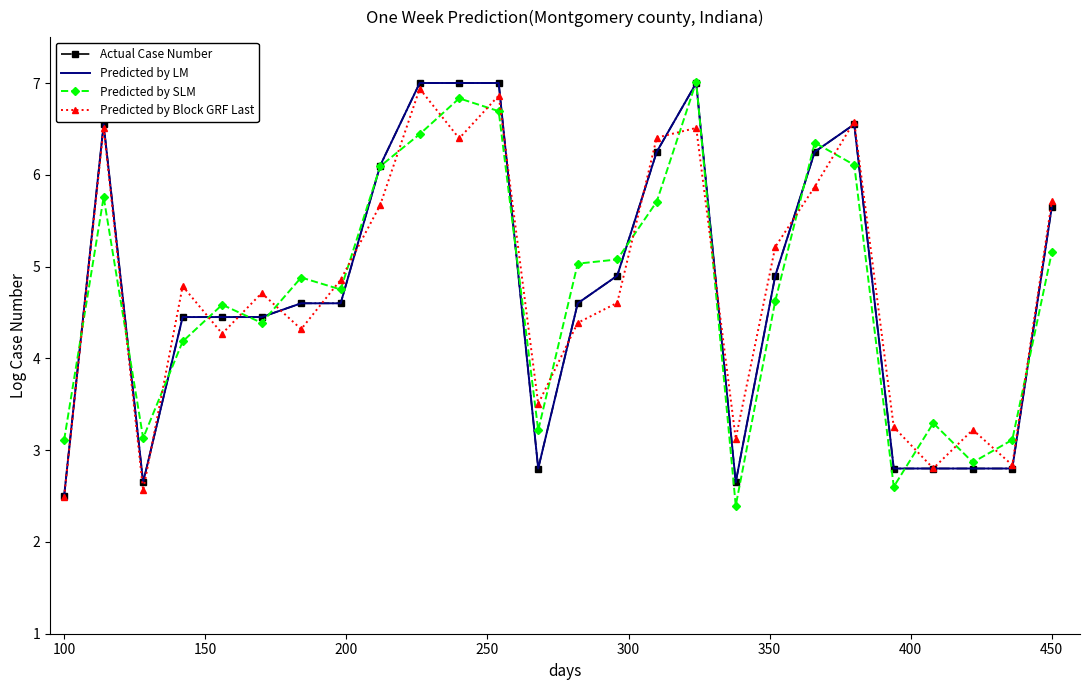

How many lines are shown in the chart?

4